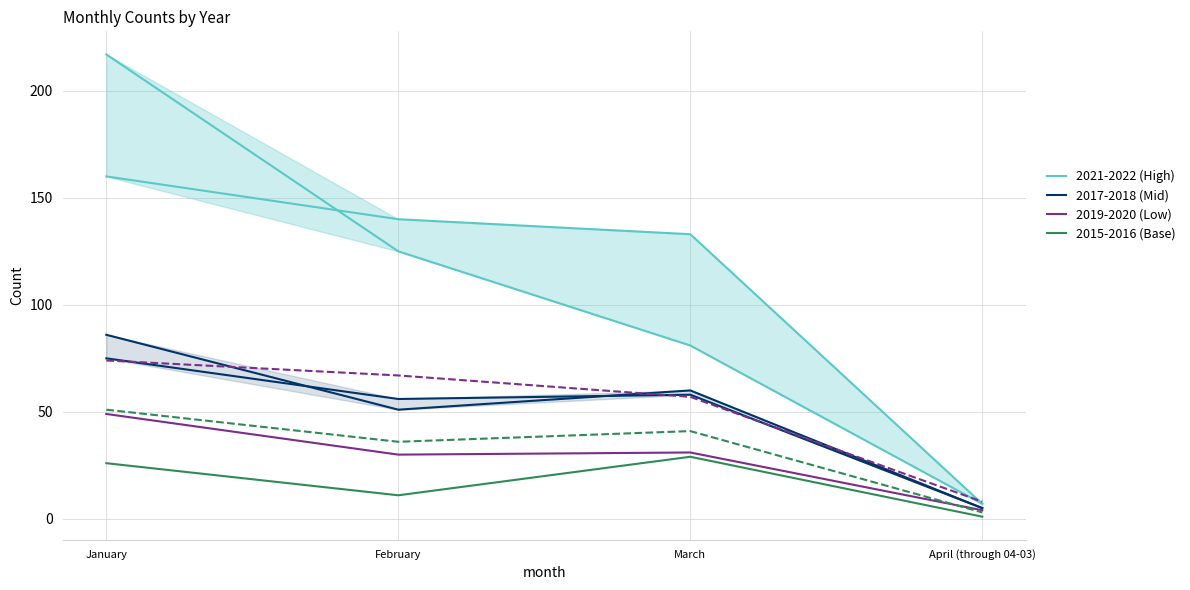

What is the difference between the second highest and second lowest values in the 2015-2016 (Base) series?

15